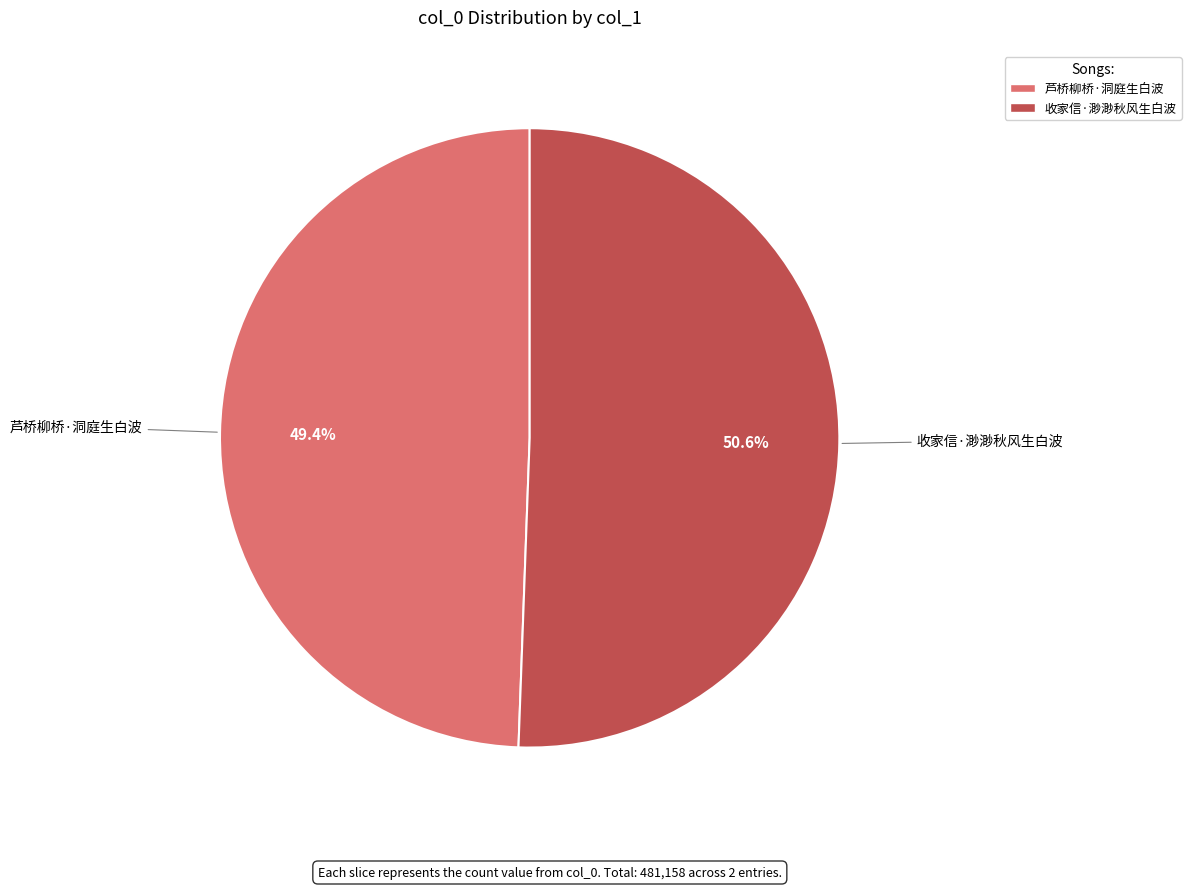

Which has a higher value, 芦桥柳桥·洞庭生白波 or 收家信·渺渺秋风生白波?

收家信·渺渺秋风生白波